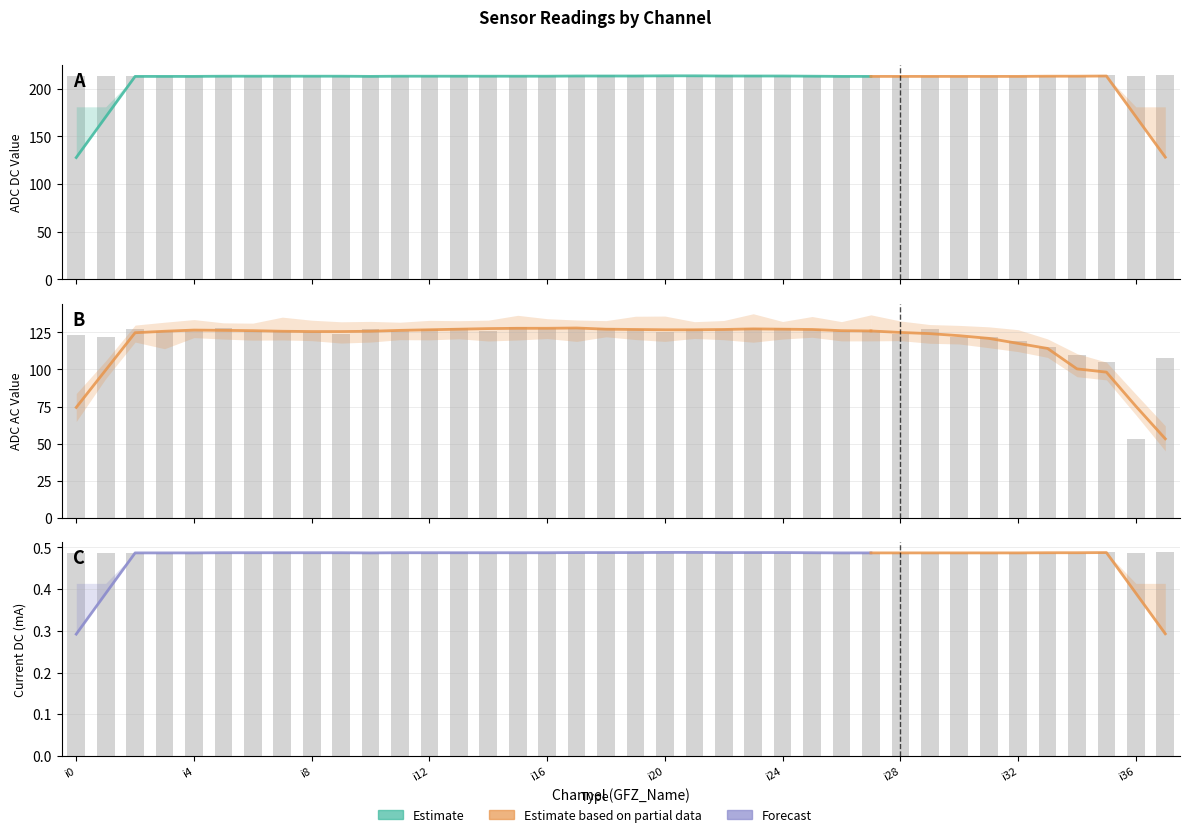

What is the value of the ADC AC bar at the 24th from the left?

128.0